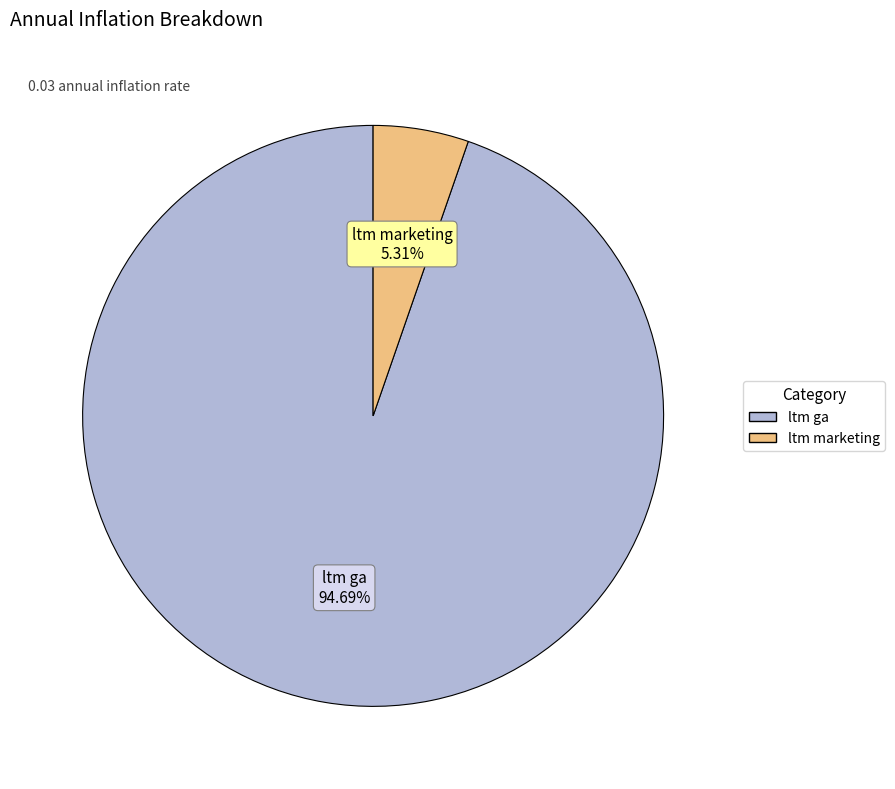

To the nearest percent, what percentage of the pie is ltm marketing?

5%